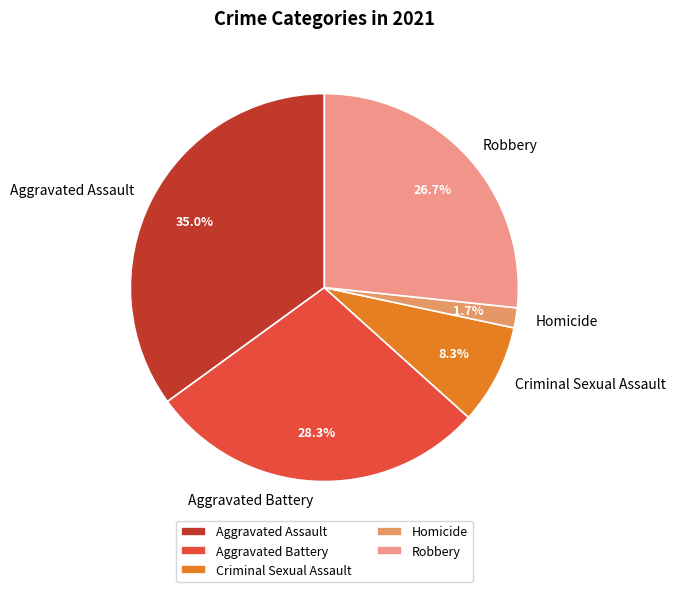

True or false: Aggravated Assault accounts for 20% of the total.

False